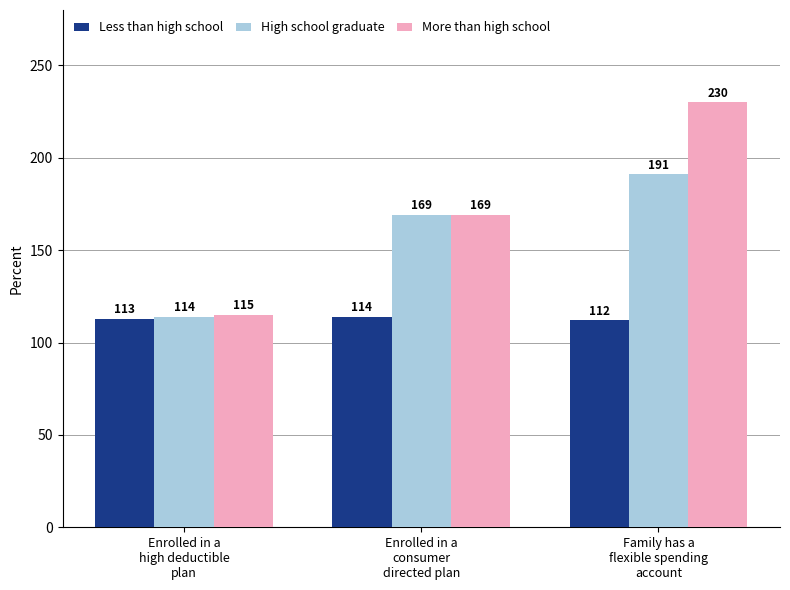

Is it true that More than high school equals 169 at Enrolled in a
consumer
directed plan?

True